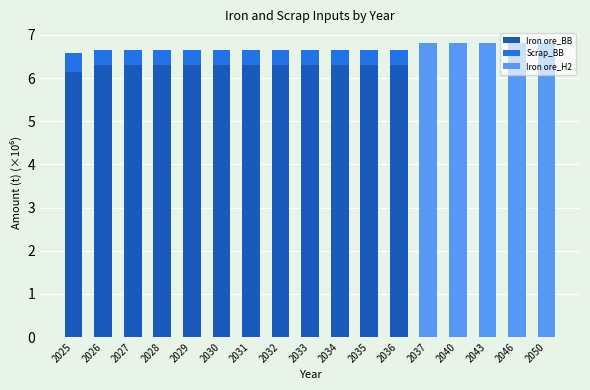

Is it true that Iron ore_BB equals 6.3 at 2036?

True